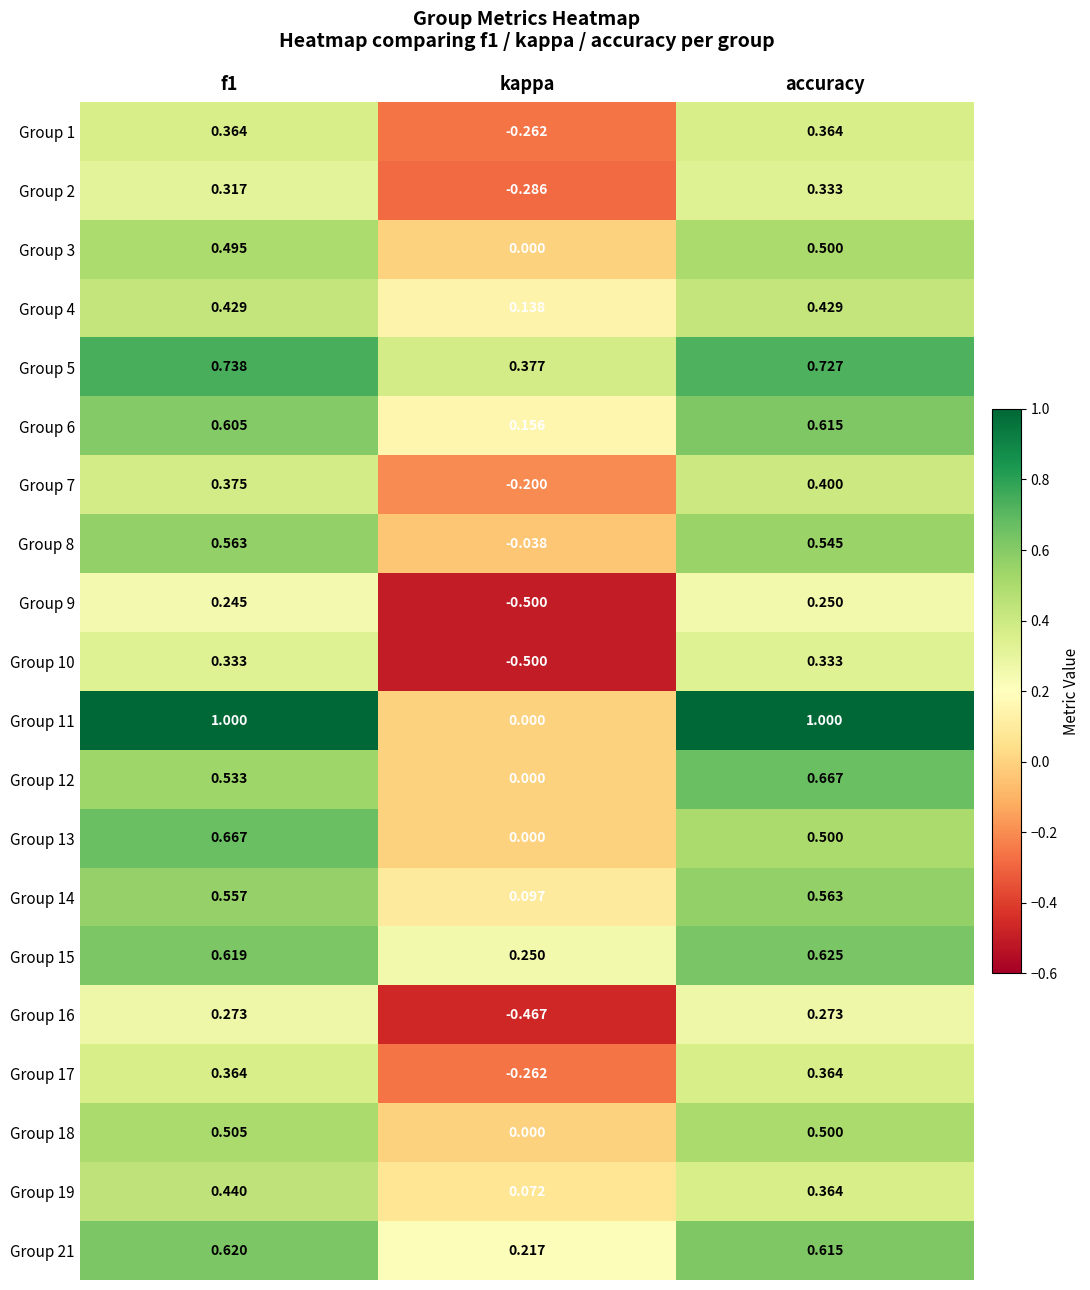

At which label does Group 8 reach its minimum?

kappa